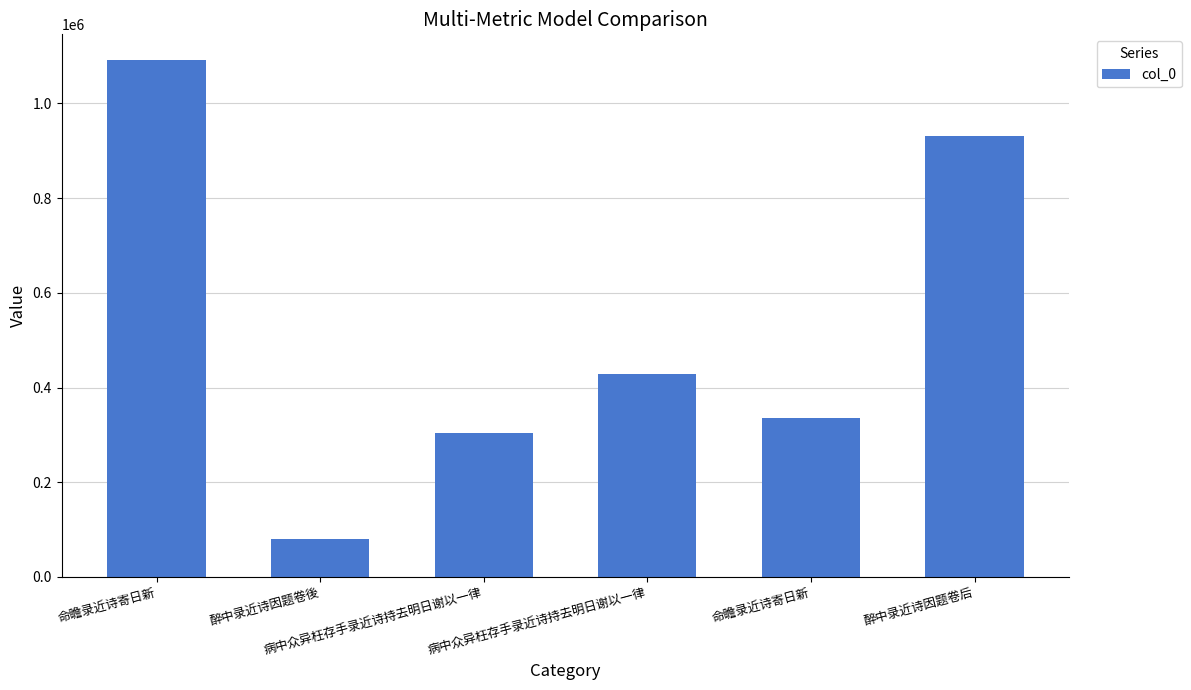

How many data points are less than 429332?

3